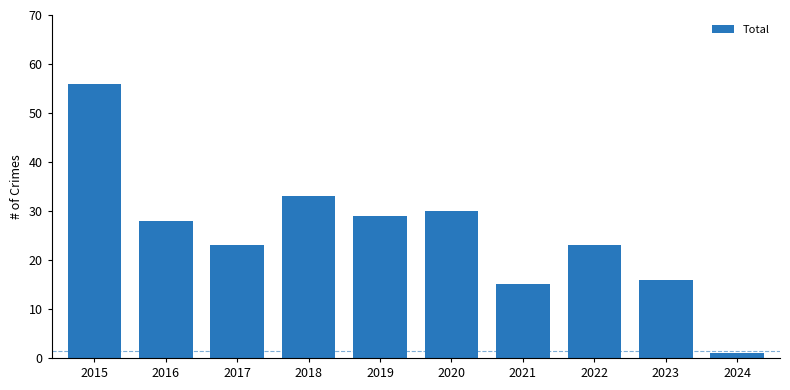

At which label is the value closest to 28?

2016